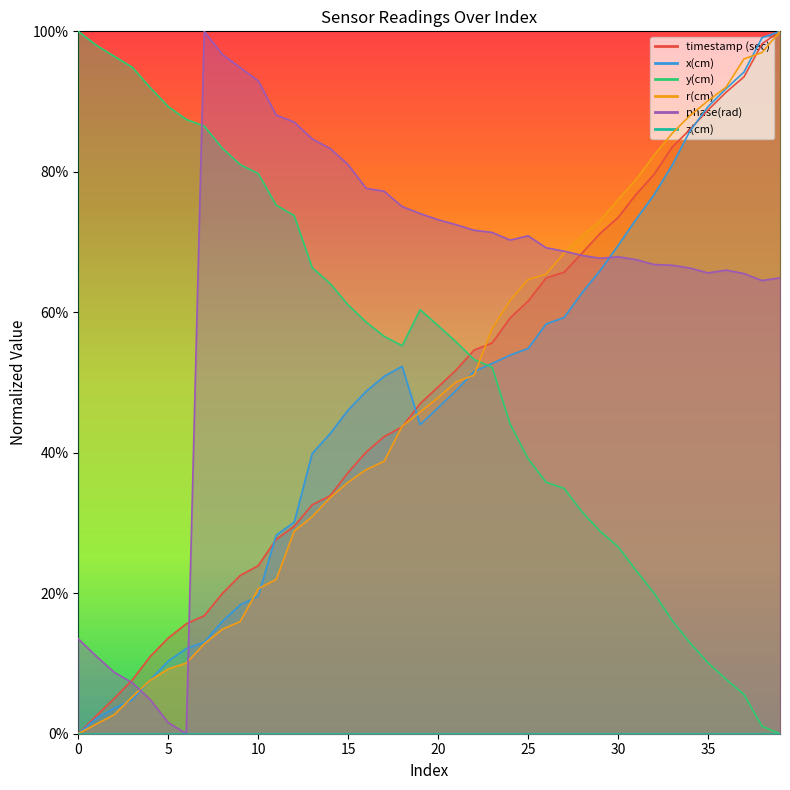

At how many categories does at least one series exceed 0?

40